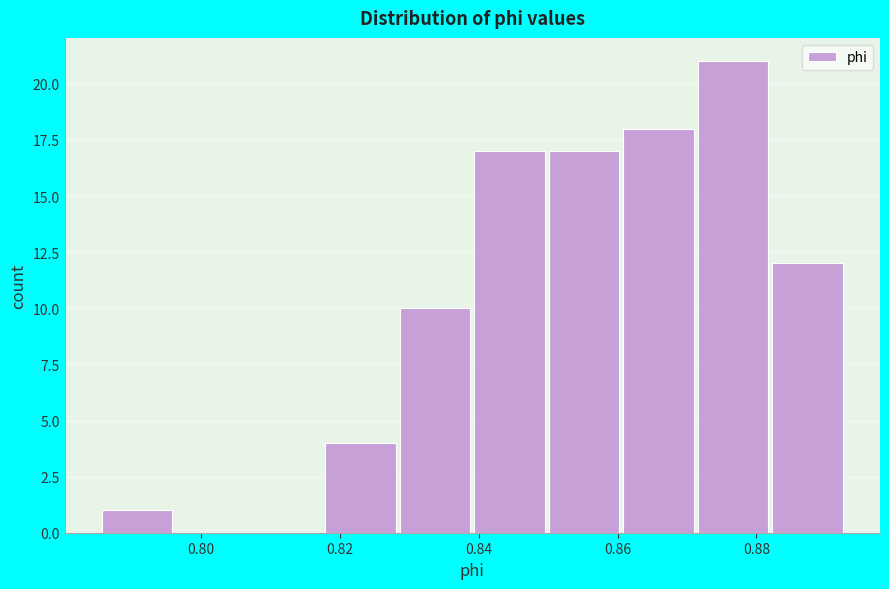

How tall is the bar that spans 0.860 to 0.872 on the x-axis? Neither the bar edges nor the heights are printed on the chart, so give them approximately, as read against the axes.

18